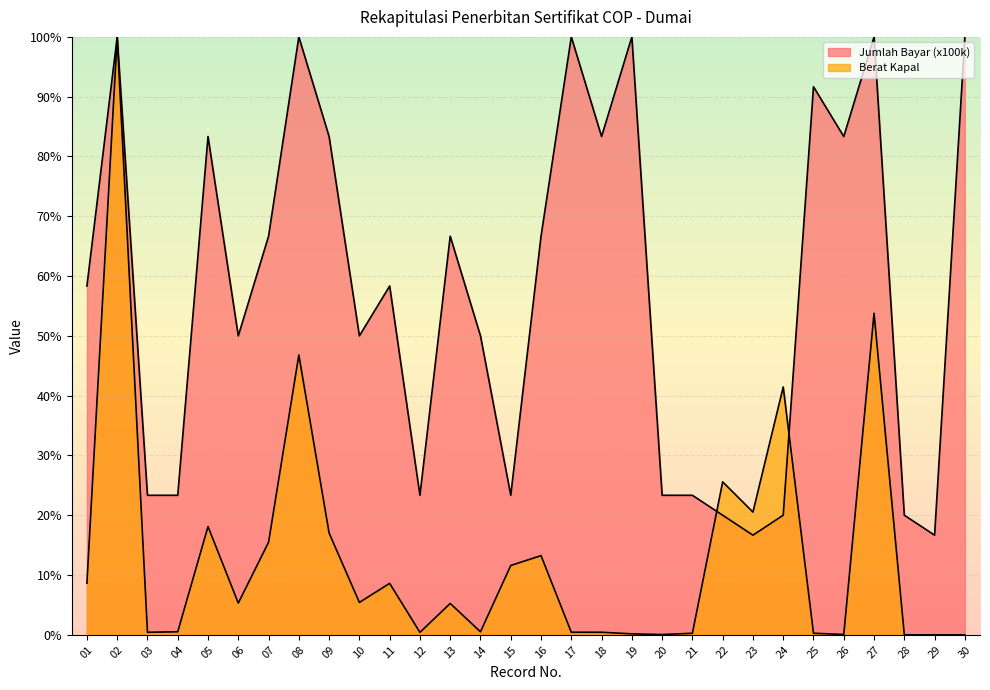

In Berat Kapal, how many points are lower than both neighbors (excluding endpoints)?

8